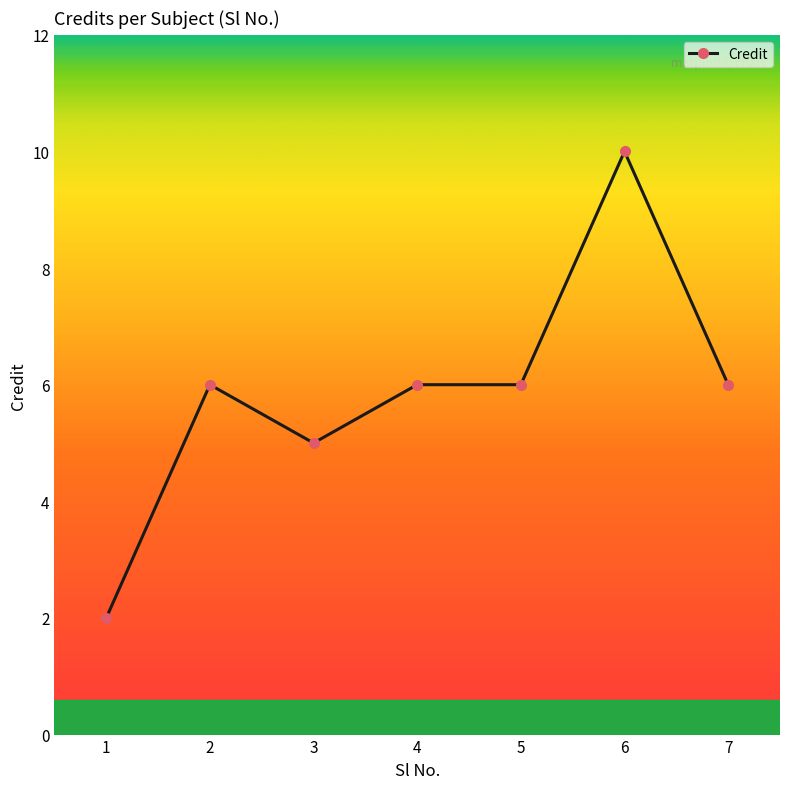

The chart shows a value of 6 at 2. True or false?

True